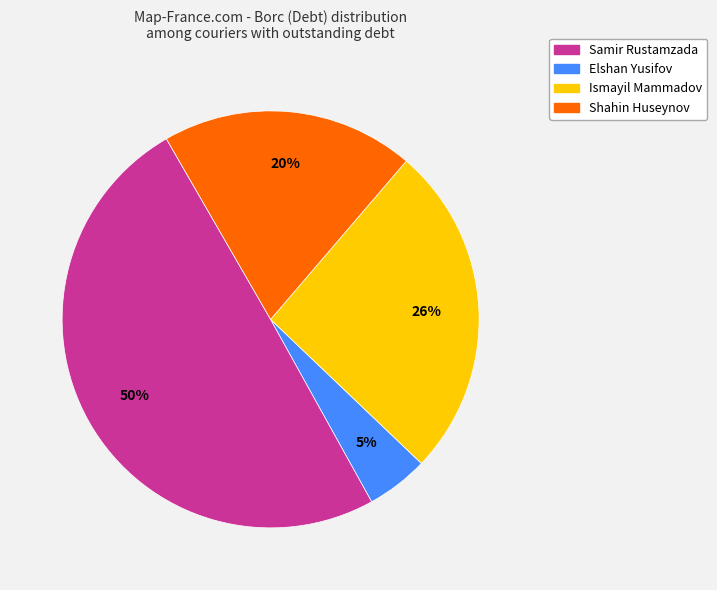

What is the largest slice in the pie chart?

Samir Rustamzada